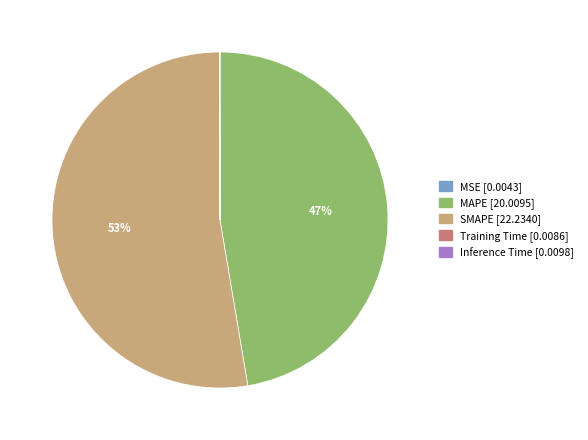

Do SMAPE [22.2340] and MAPE [20.0095] together represent more than half of the pie?

Yes